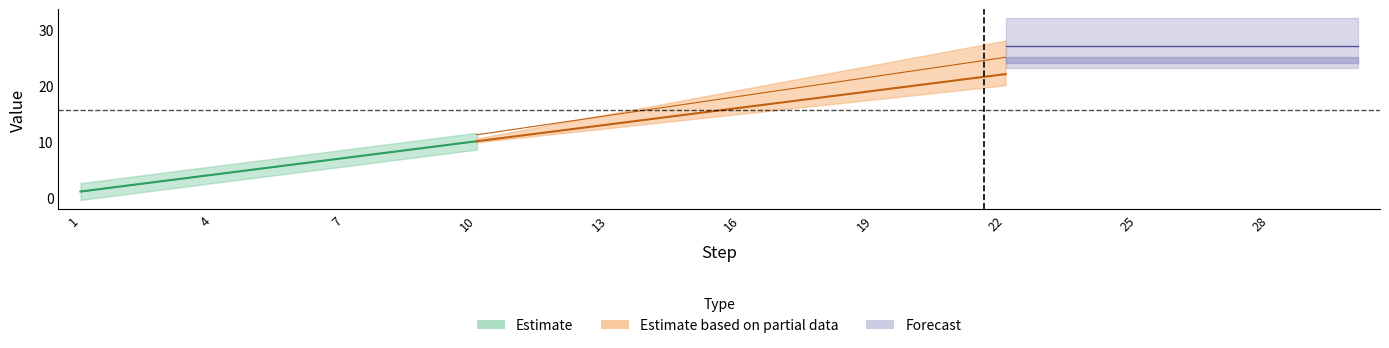

What is the sum of the STEPID values at 3 and 18?

21